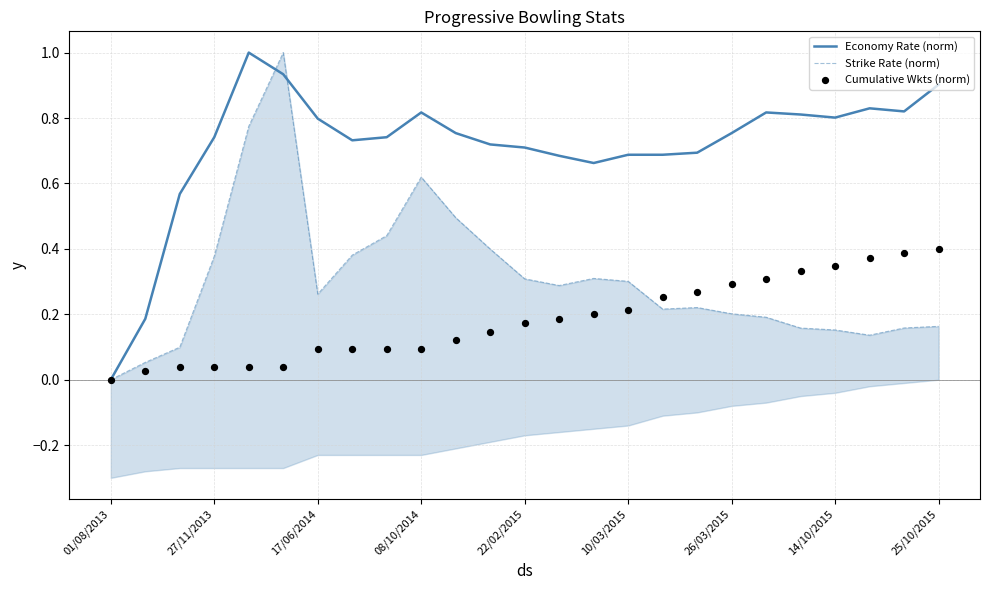

Which series has the largest total across all categories?

Economy Rate (norm)